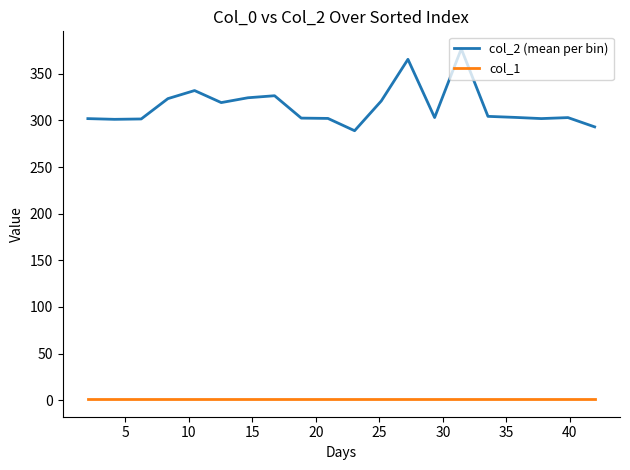

Which series has the largest range (max minus min)?

col_2 (mean per bin)